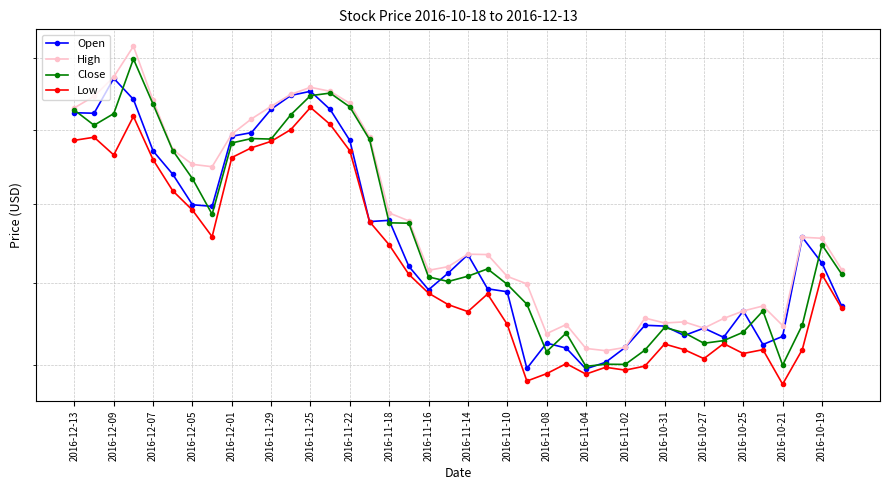

Which series changed the most between 2016-11-04 and 25?

Close